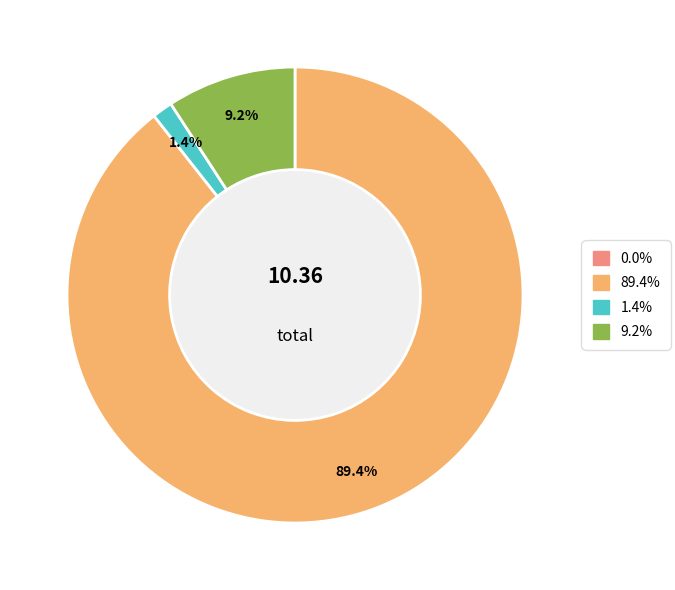

Does any single category account for the majority?

Yes